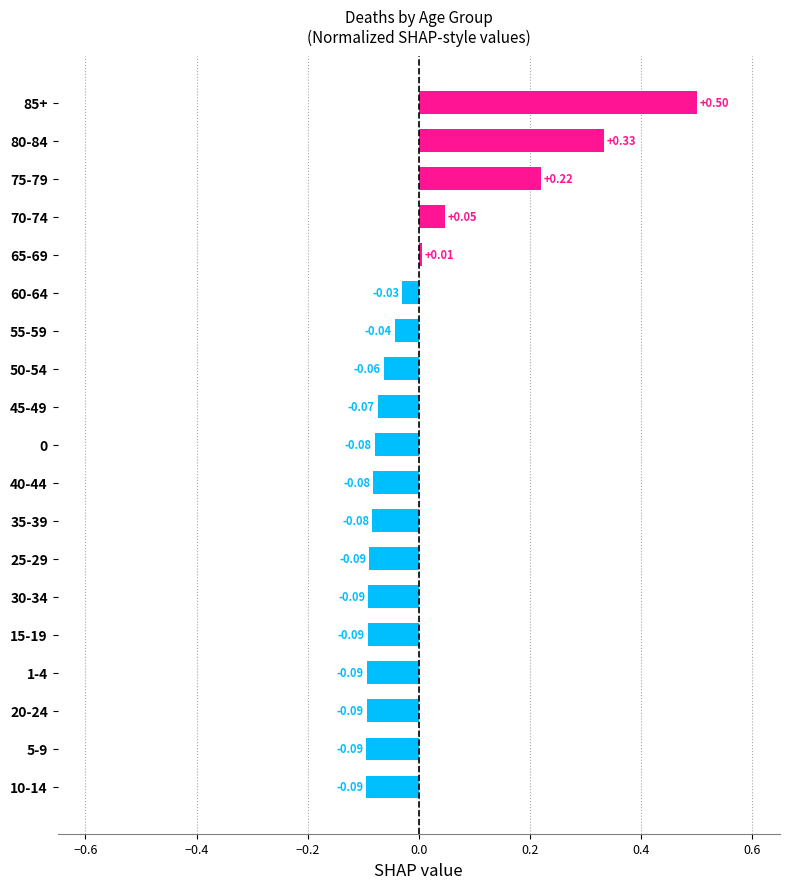

Which has a higher value, 40-44 or 60-64?

60-64